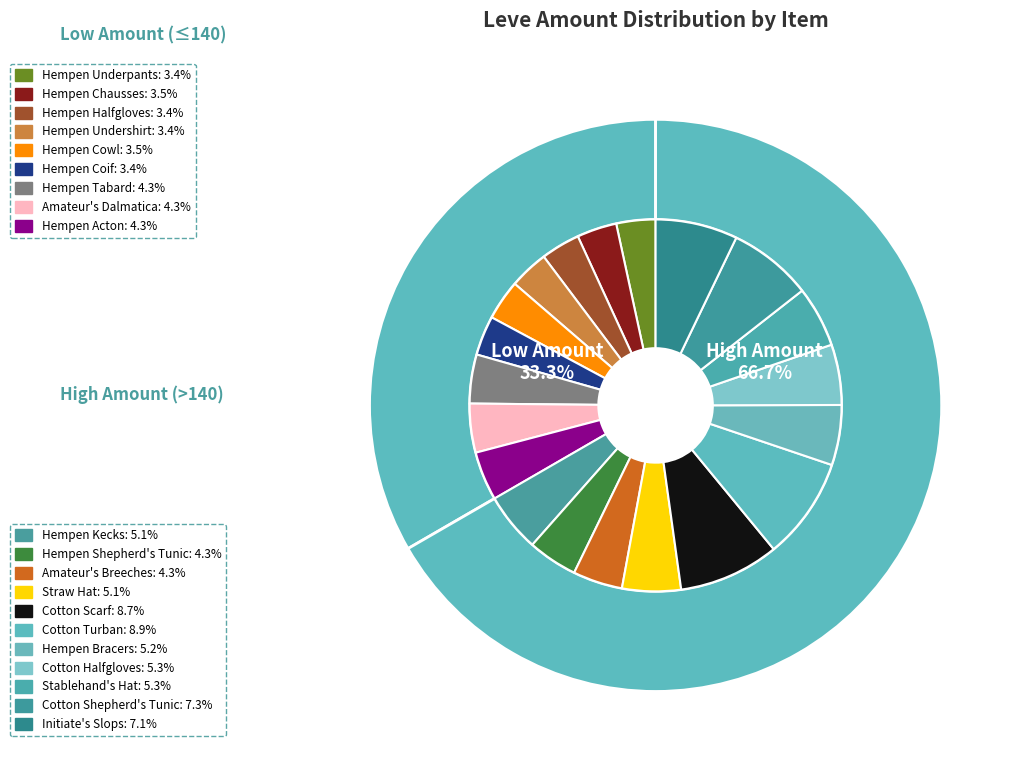

Is it true that Hempen Undershirt is 12% of the pie?

False